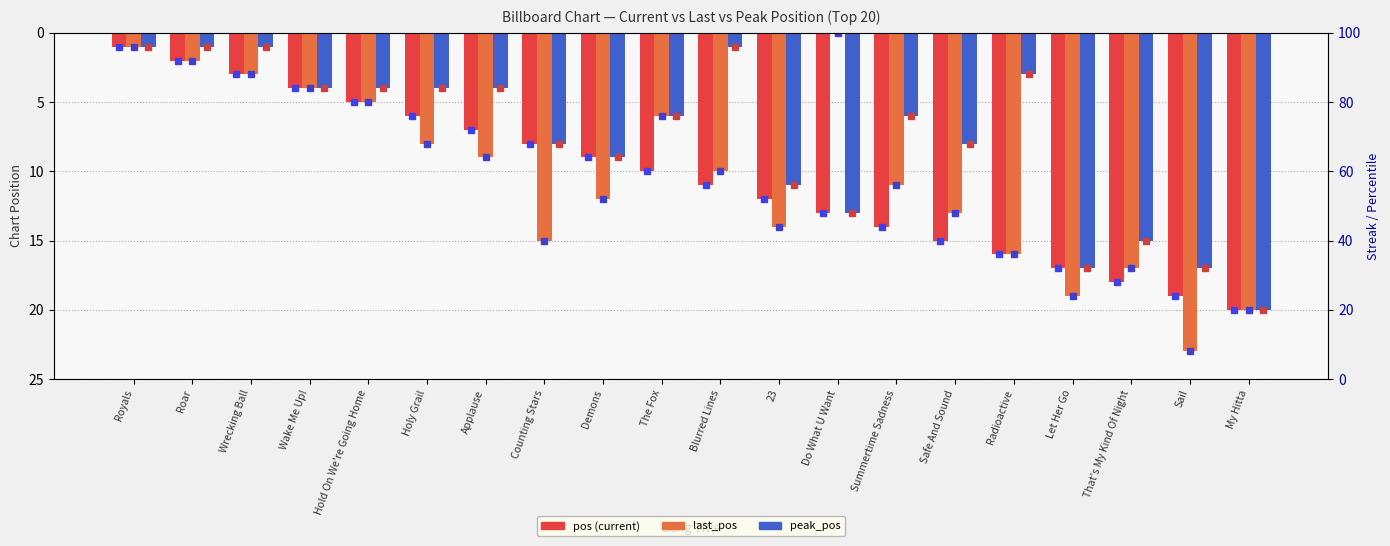

What is the average value of the last_pos series?

10